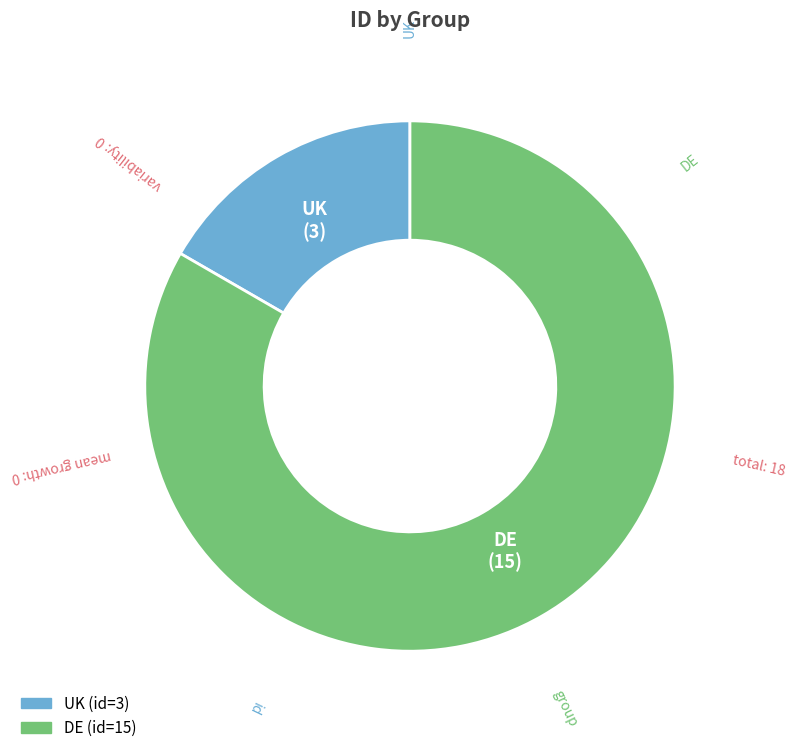

Is the sum of UK and DE greater than half?

Yes